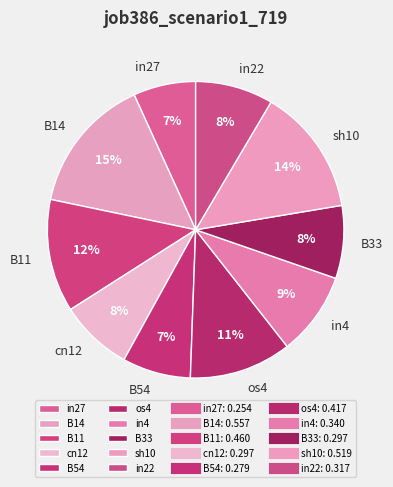

Do in22 and in27 together represent more than half of the pie?

No